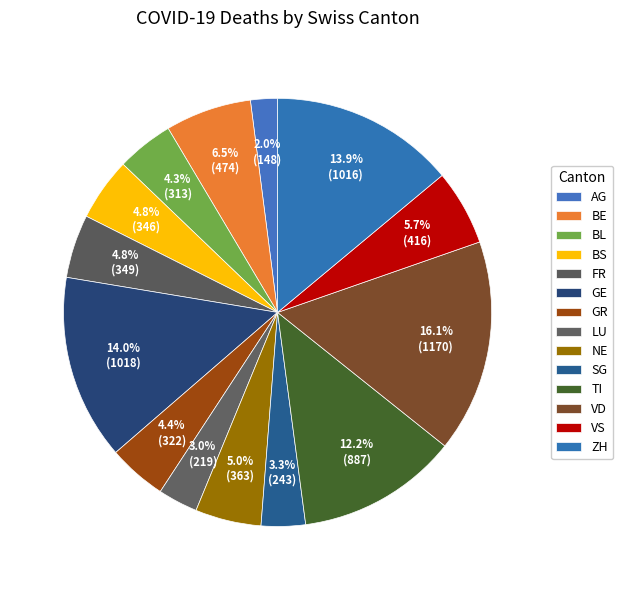

How many slices are in this pie chart?

14